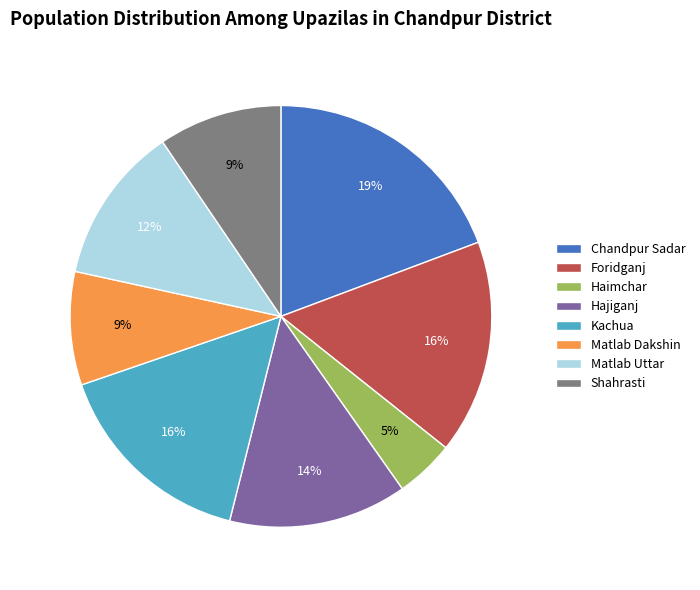

To the nearest percent, what percentage of the pie is Matlab Uttar?

12%